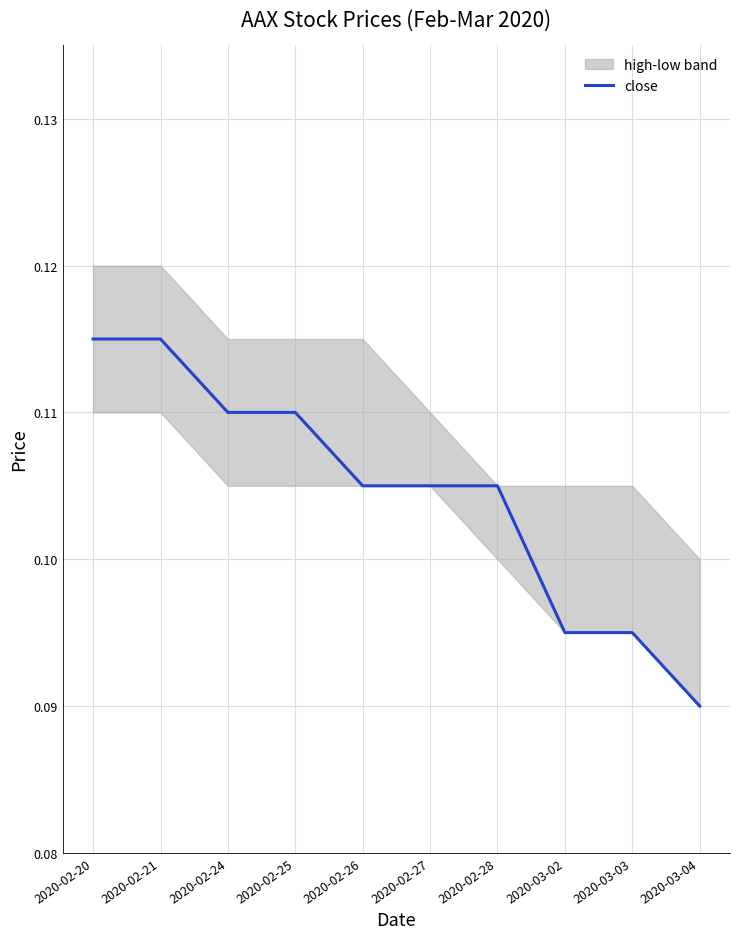

What is the value of the 4th point from the left?

0.1